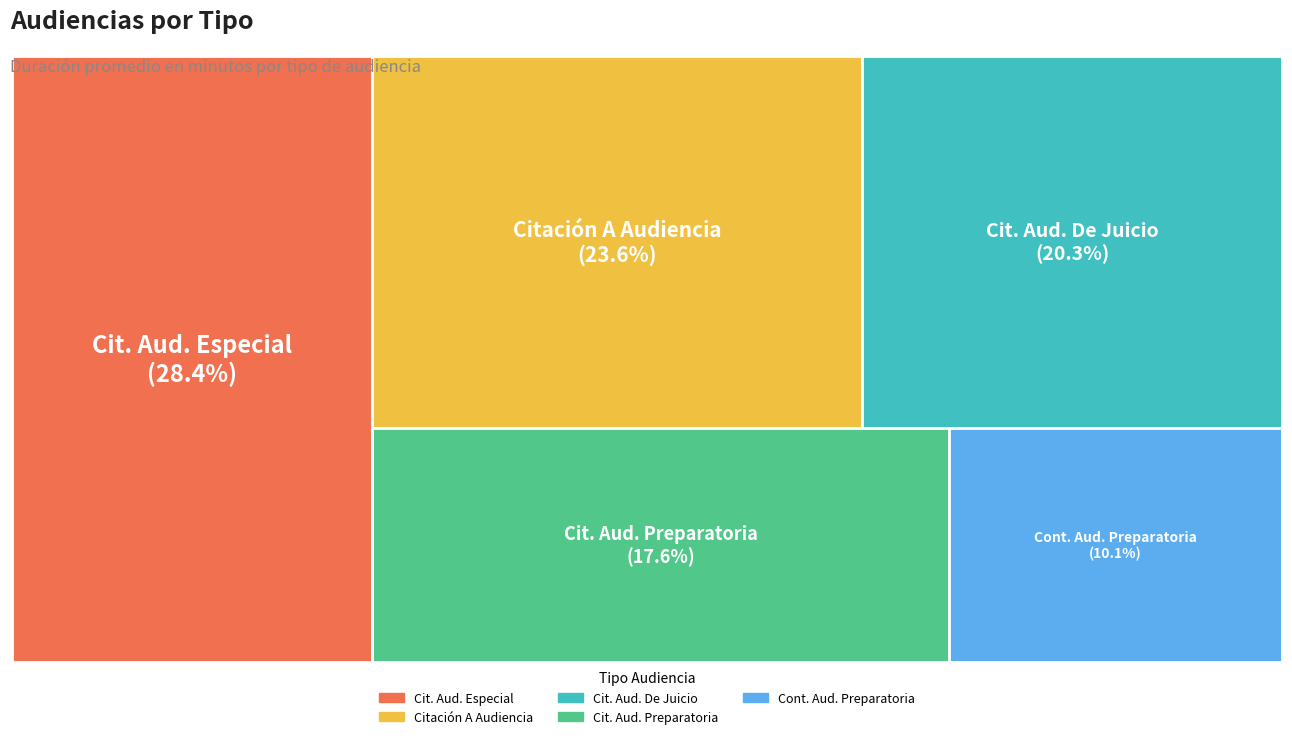

Is it true that Citación A Audiencia is 13% of the pie?

False